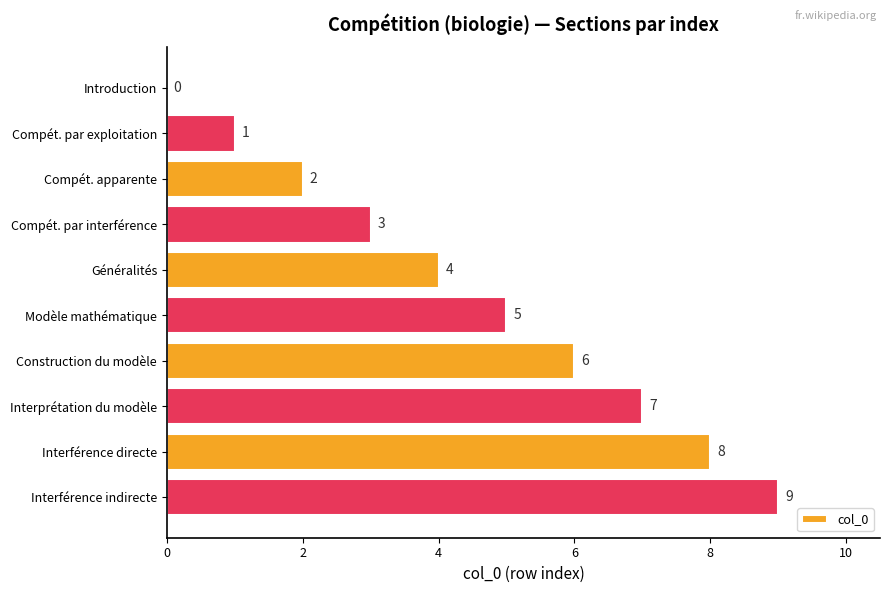

What is the sum of all values?

45